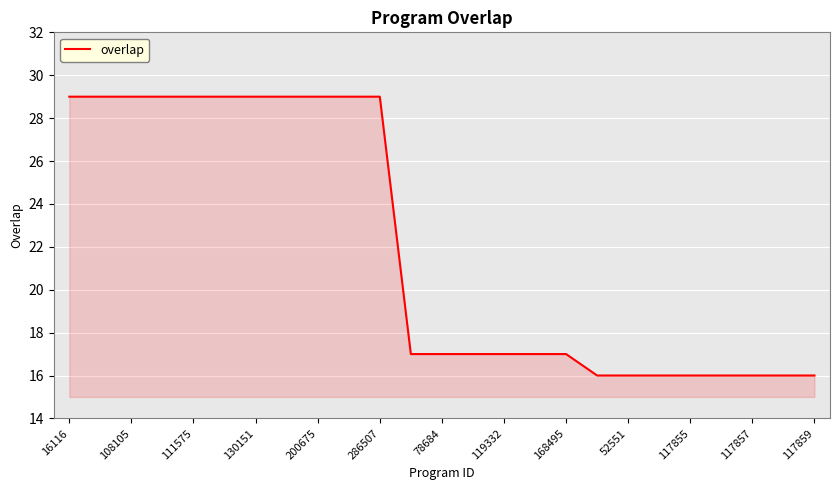

What is the difference between the maximum and minimum values?

13